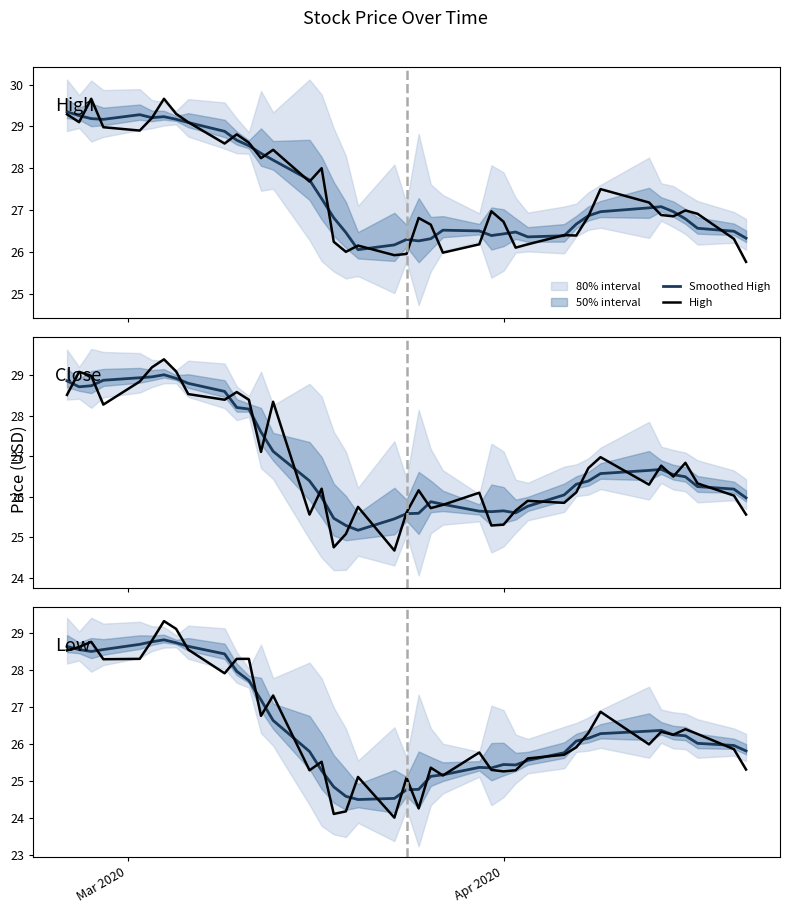

True or false: Low and High intersect in this chart.

False